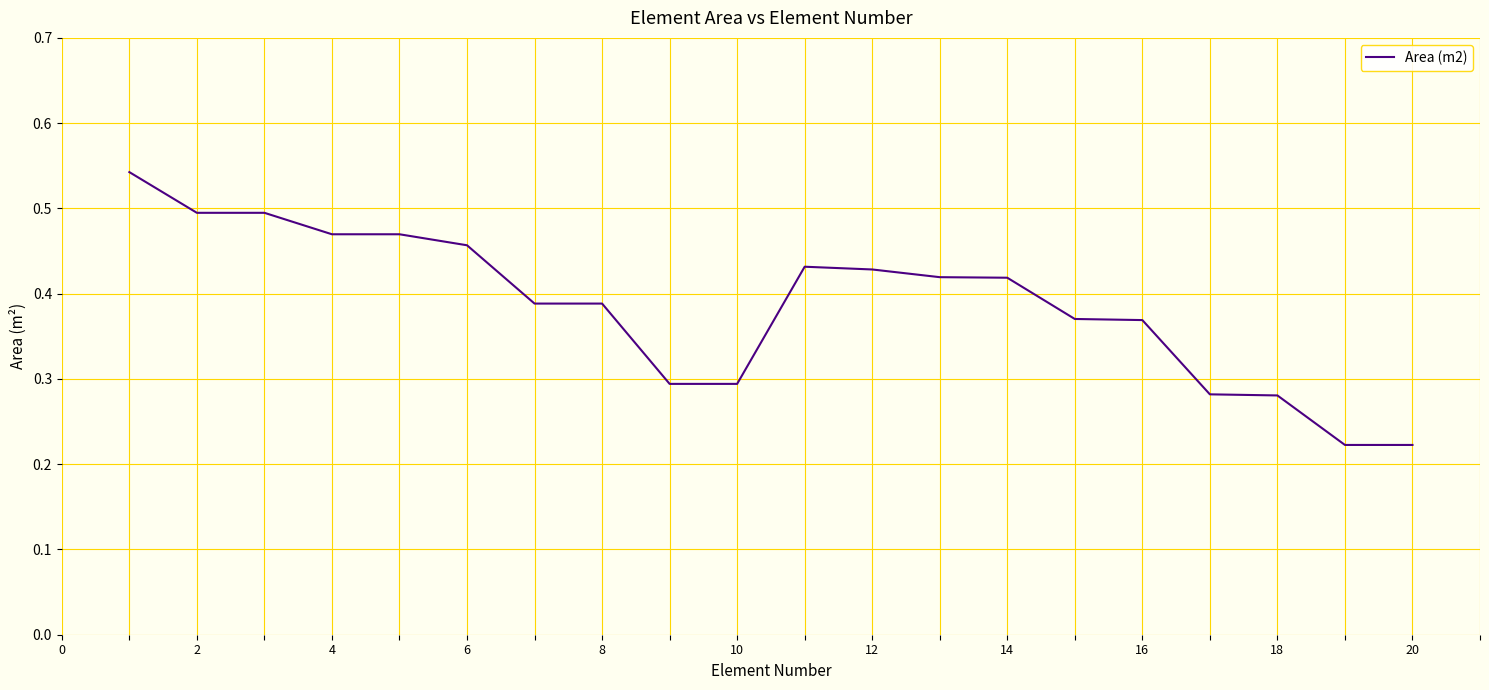

Does the chart have visible grid lines?

Yes